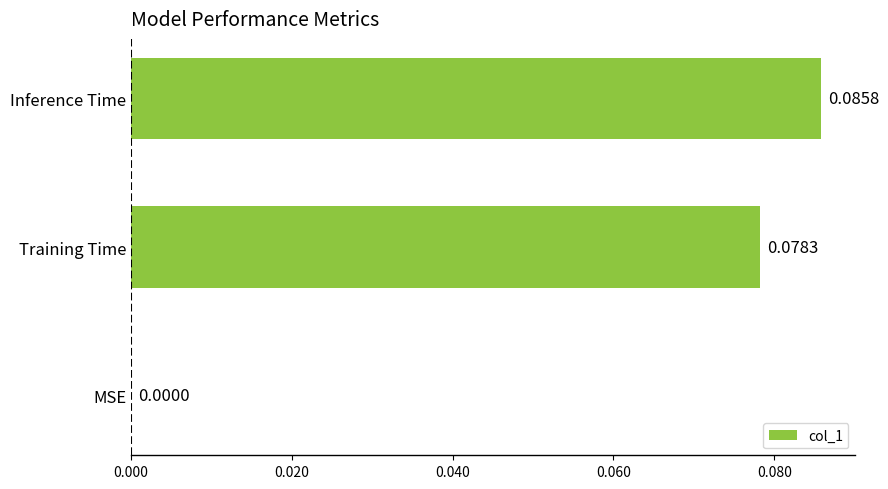

At which category does the chart reach its peak across all series?

Inference Time